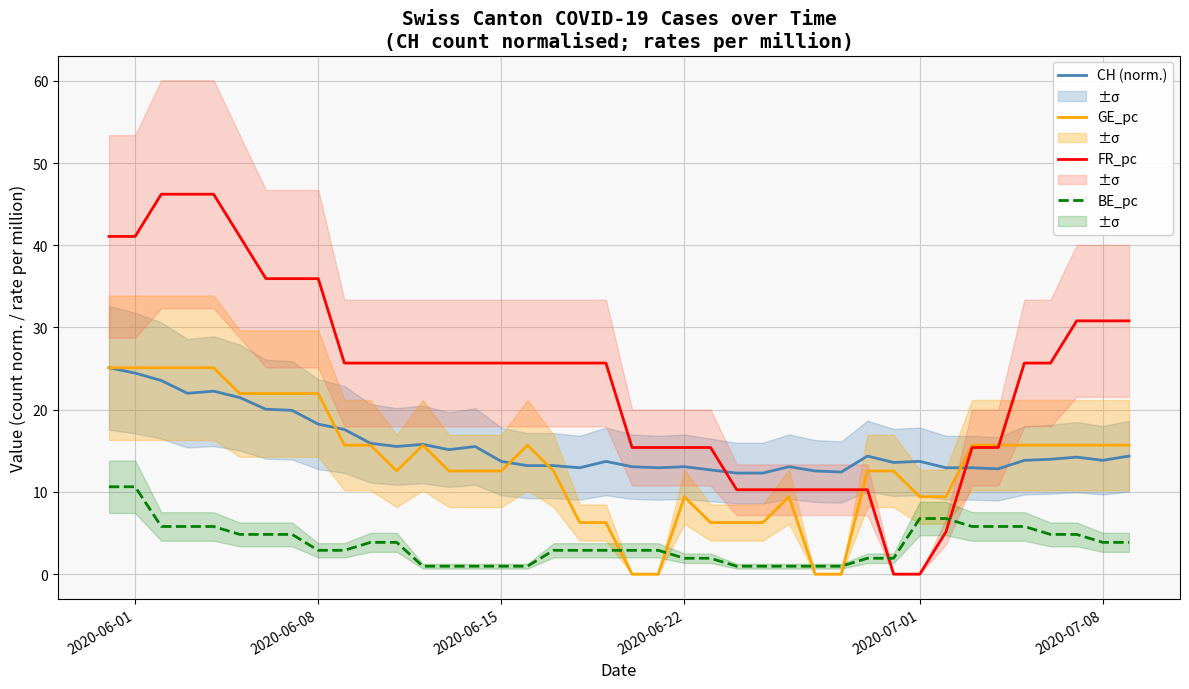

How many lines are shown in the chart?

4